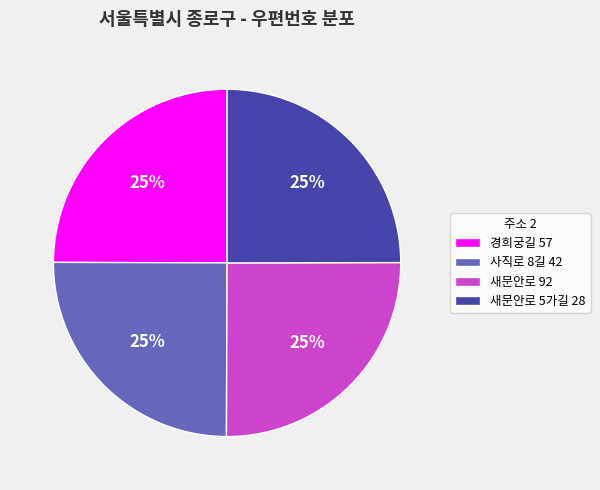

Is it true that 경희궁길 57 is 39% of the pie?

False